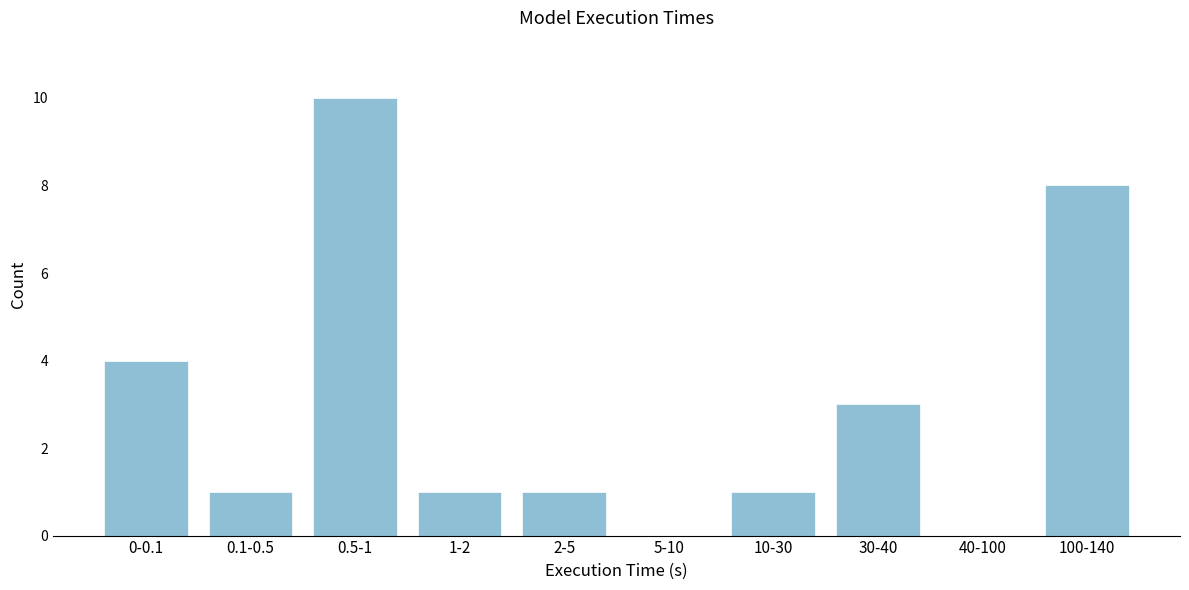

Reading right to left, transcribe all the data shown in this chart.

100-140=8	40-100=0	30-40=3	10-30=1	5-10=0	2-5=1	1-2=1	0.5-1=10	0.1-0.5=1	0-0.1=4